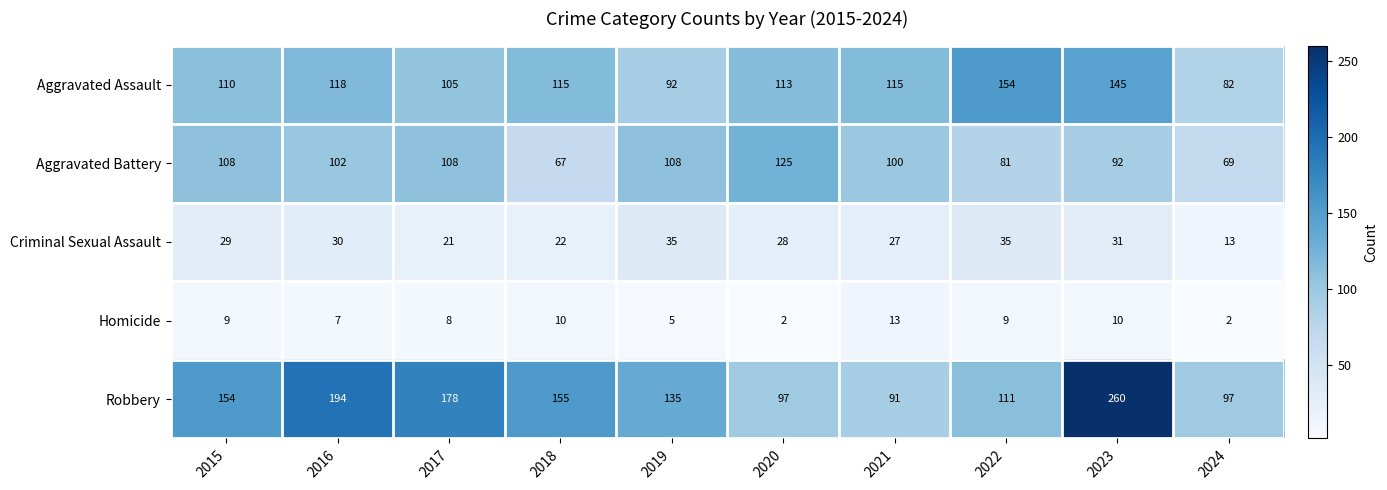

How many data points in Criminal Sexual Assault are less than 29?

5